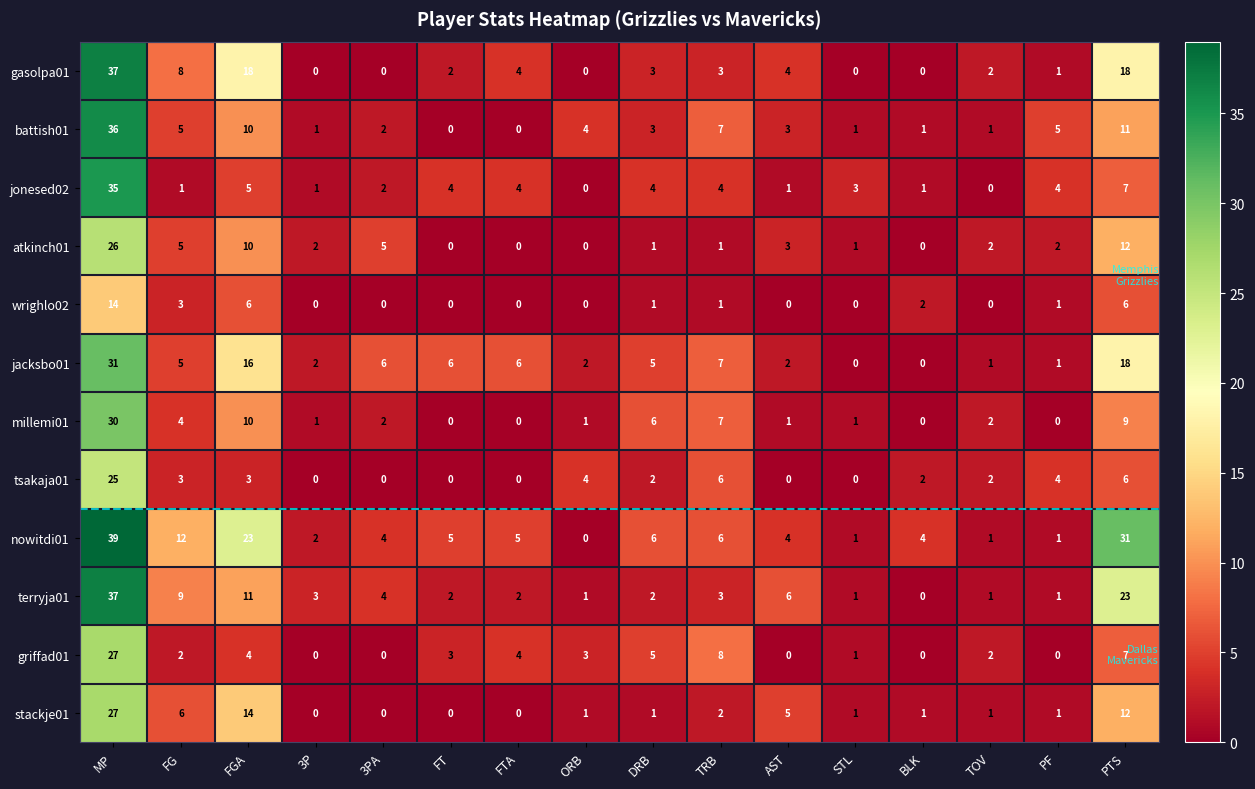

What is the approximate value of battish01 at PTS?

11